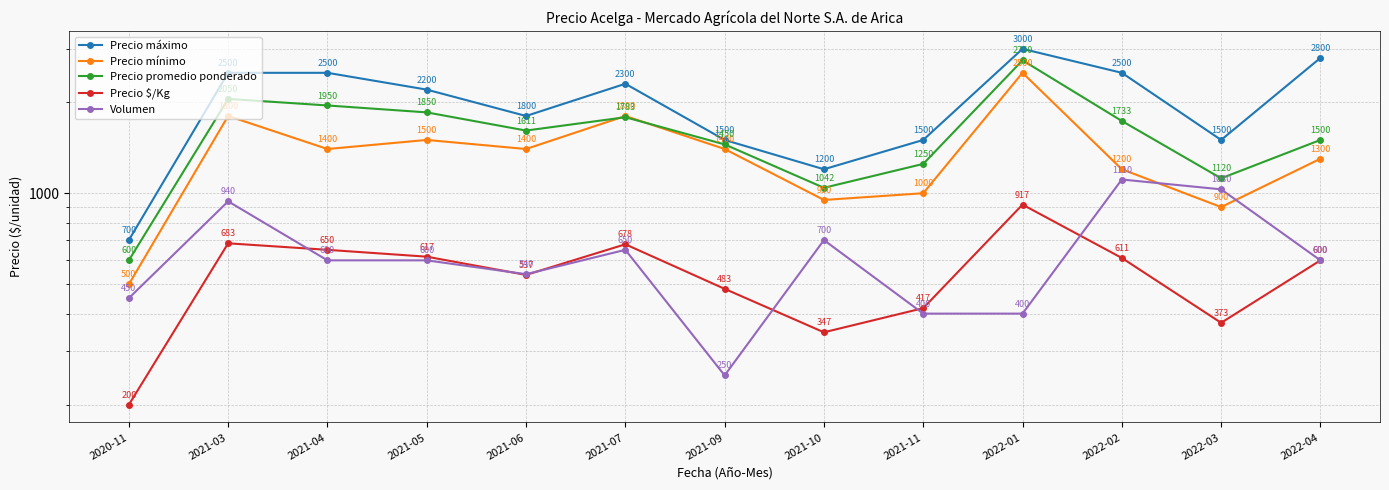

The value of Precio promedio ponderado at 2022-04 is 1500. True or false?

True